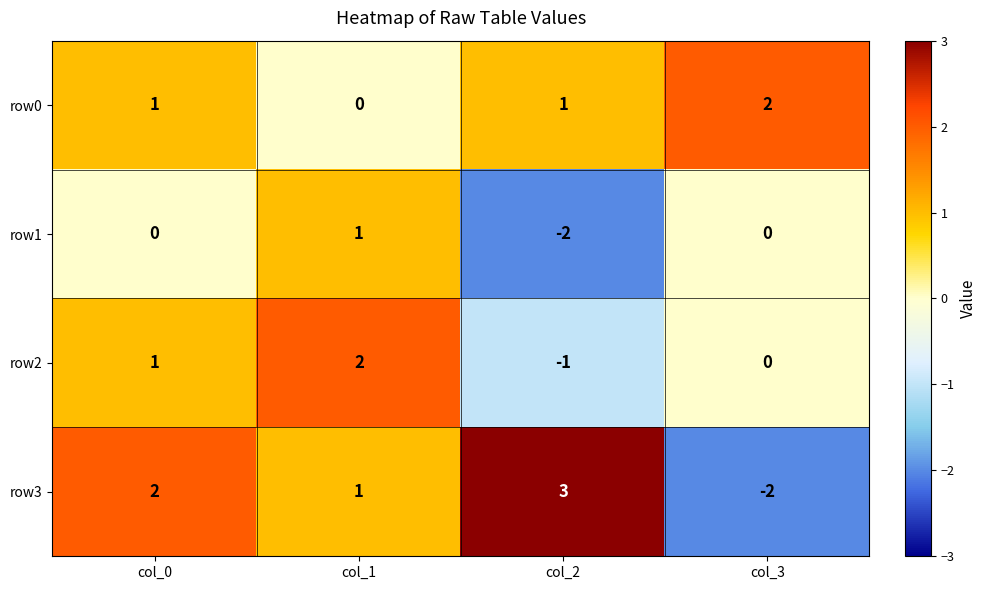

Rank the series at col_2 from lowest to highest value.

row1, row2, row0, row3